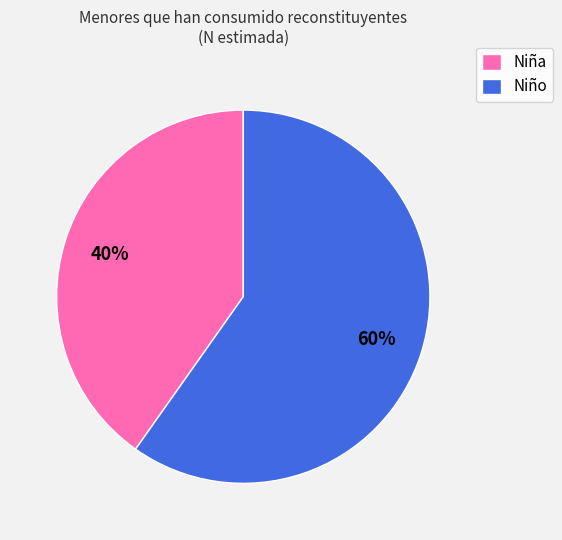

Between Niña and Niño, which is larger?

Niño